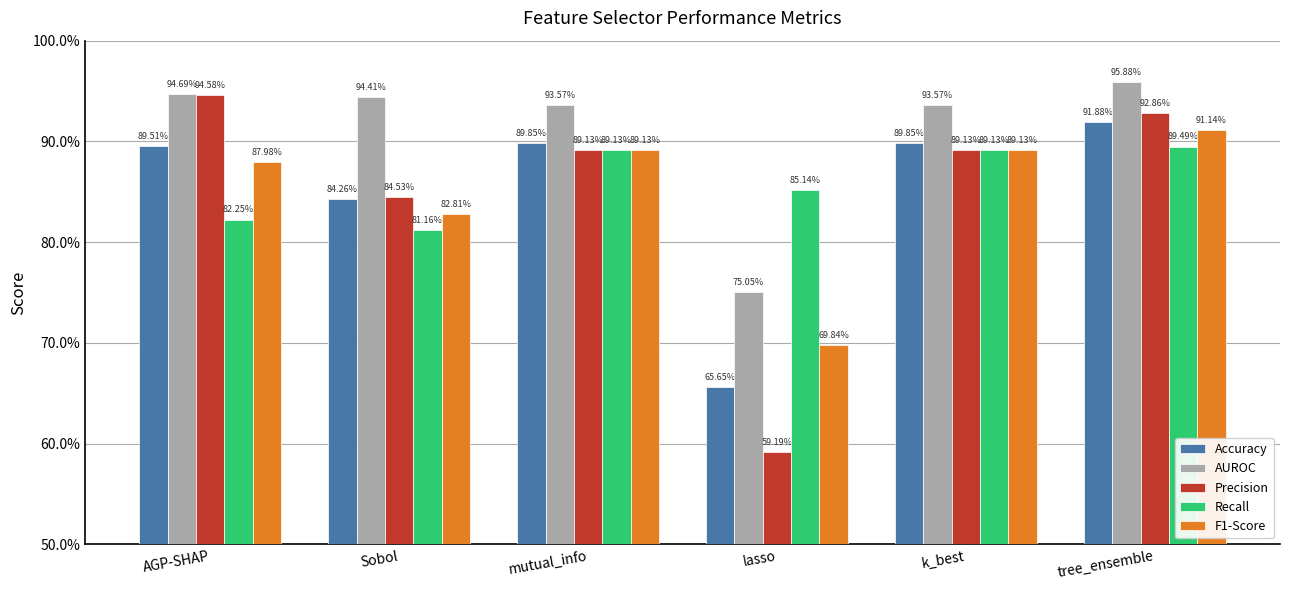

Is it true that F1-Score equals 0.7 at lasso?

True